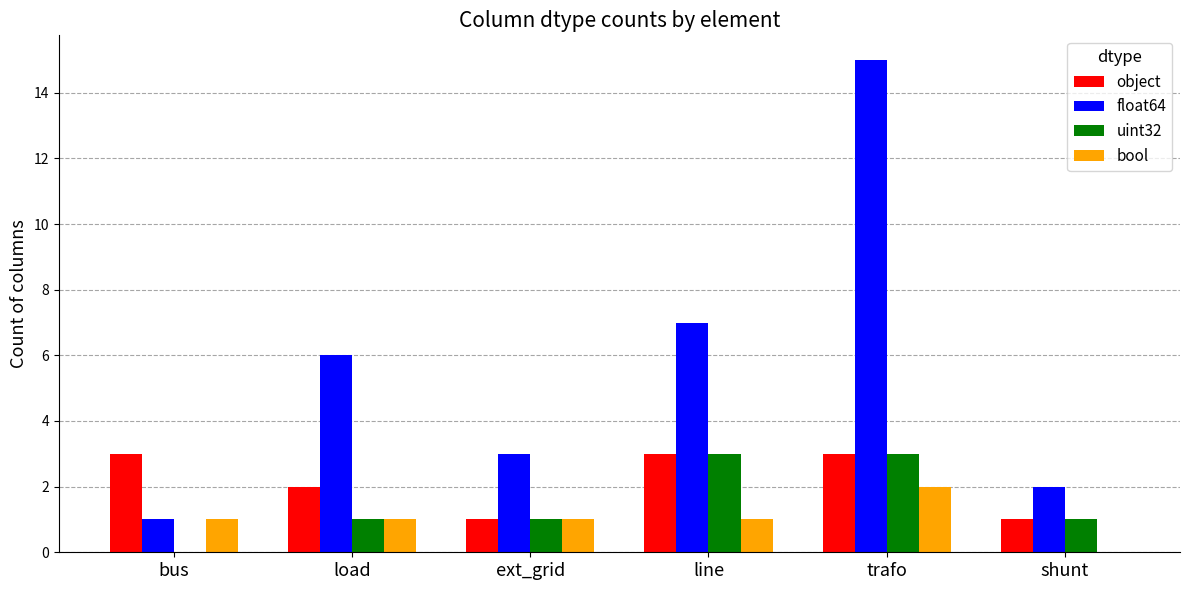

Which series has the largest total across all categories?

float64